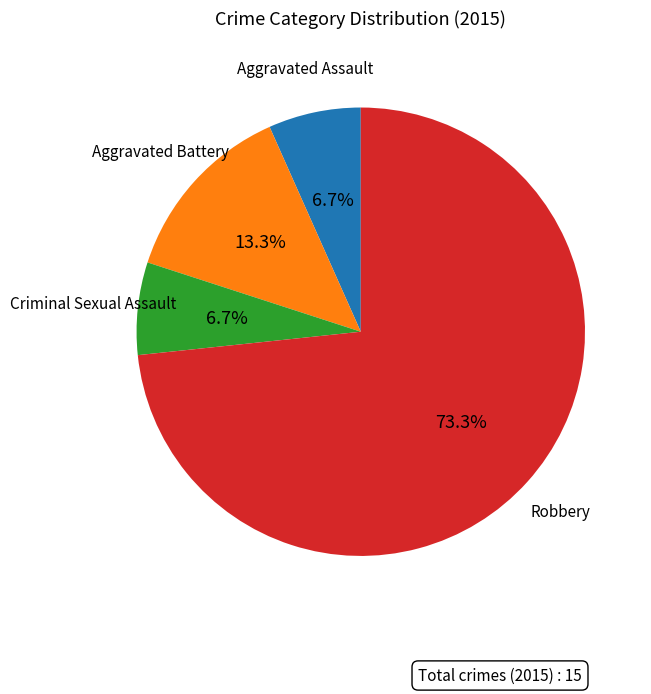

Is there any slice that represents more than half of the pie?

Yes